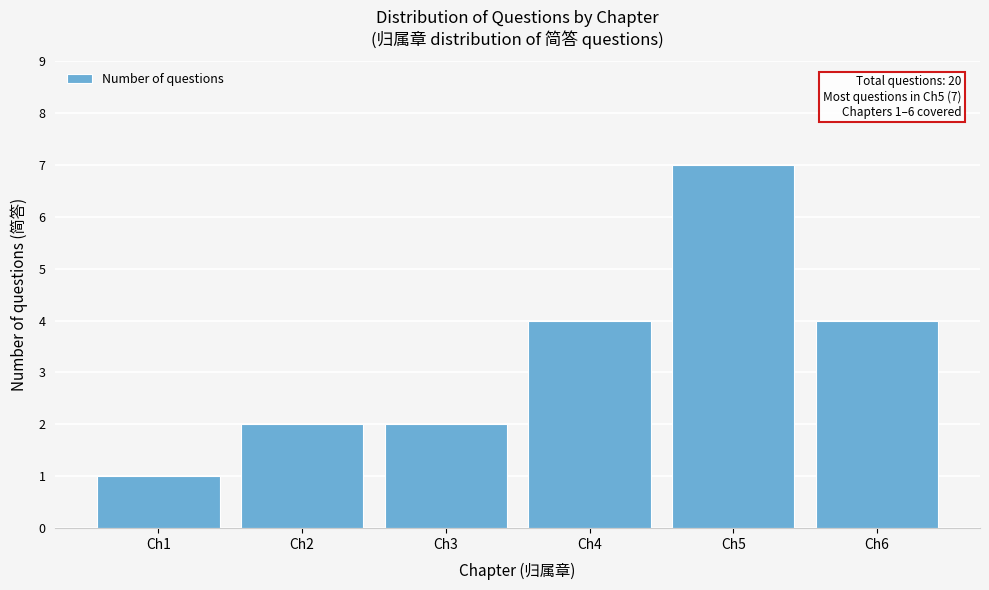

Reading left to right, extract all data points from this chart.

Ch1=1	Ch2=2	Ch3=2	Ch4=4	Ch5=7	Ch6=4